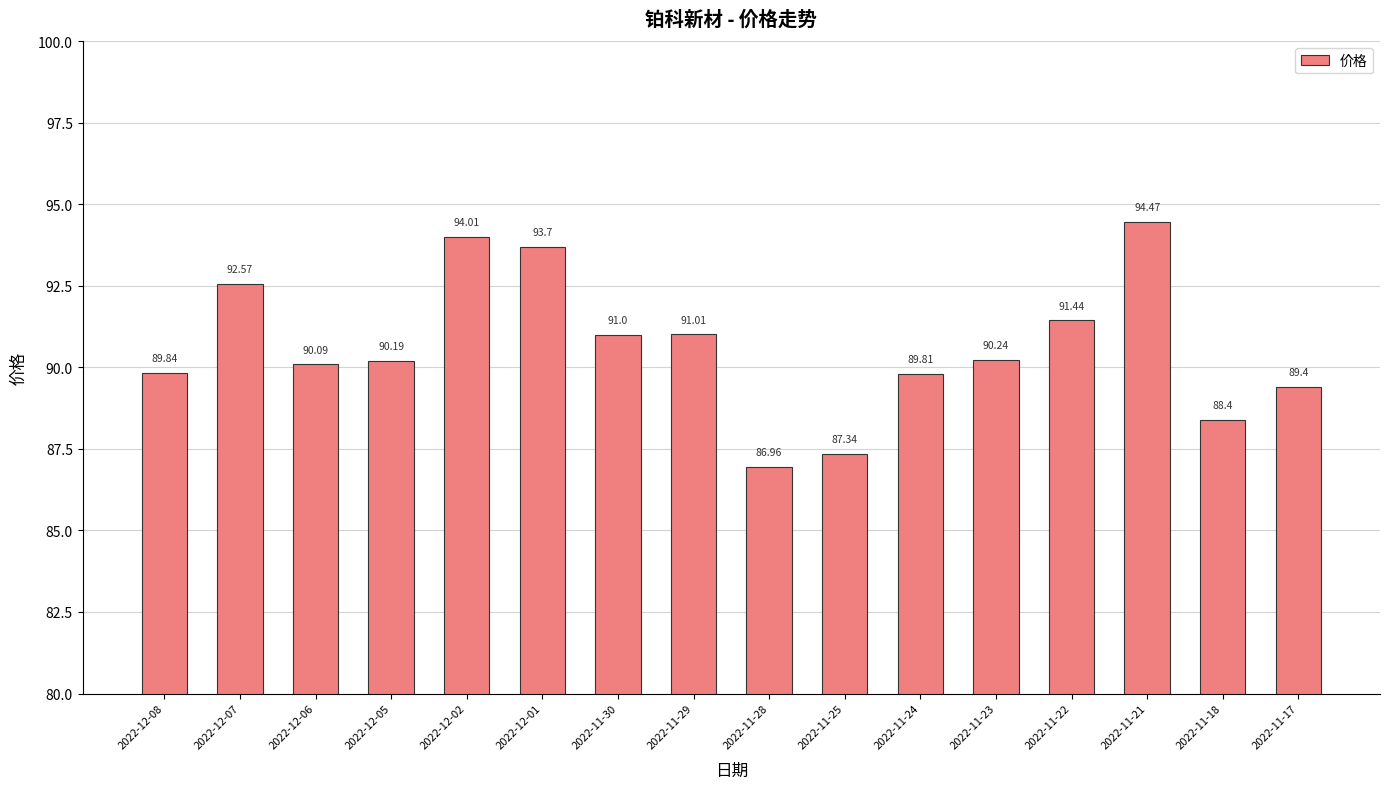

How many data points are above 90?

10